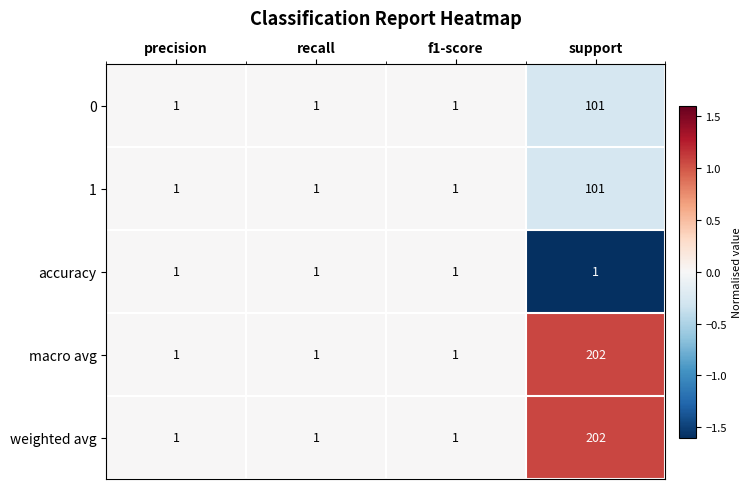

What is the sum of the weighted avg values at support and recall?

203